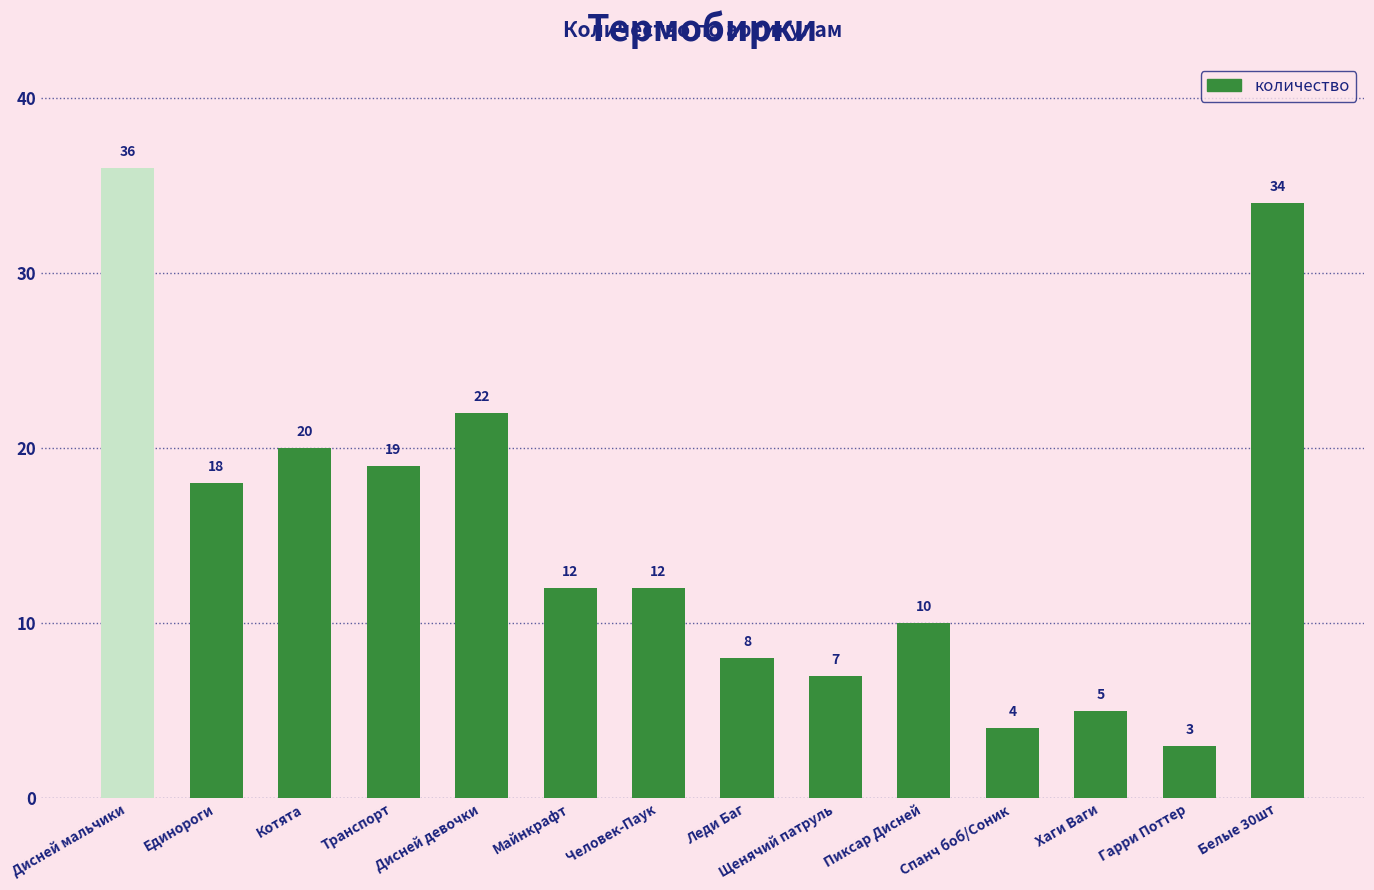

What is the difference between the maximum and minimum values?

33